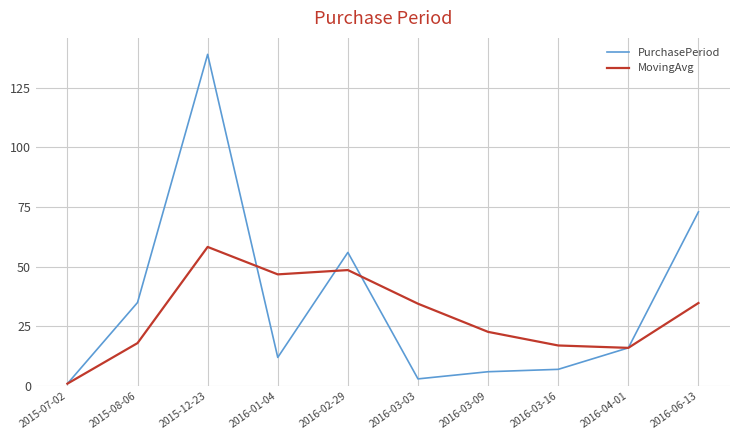

At how many categories does at least one series exceed 20?

7